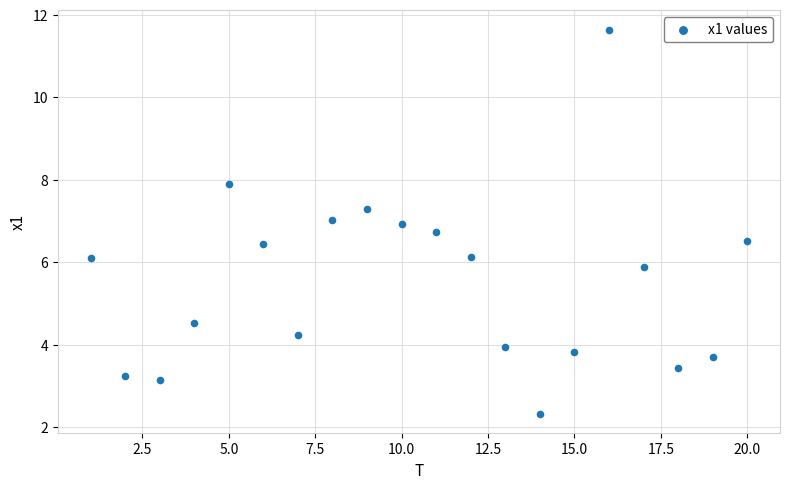

What is the range of Y values (max minus min)?

9.3